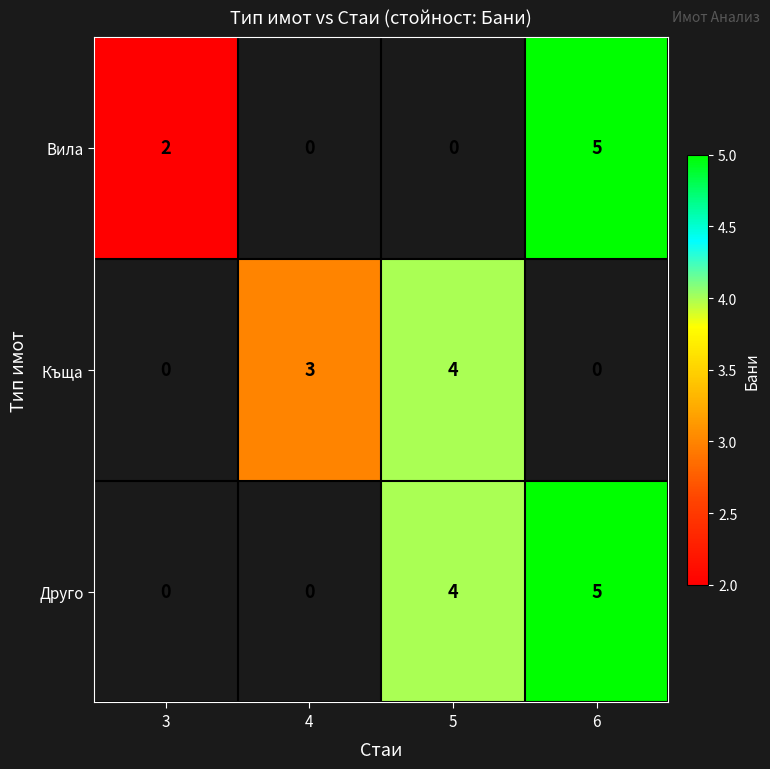

Is it true that Къща equals 3 at 5?

False